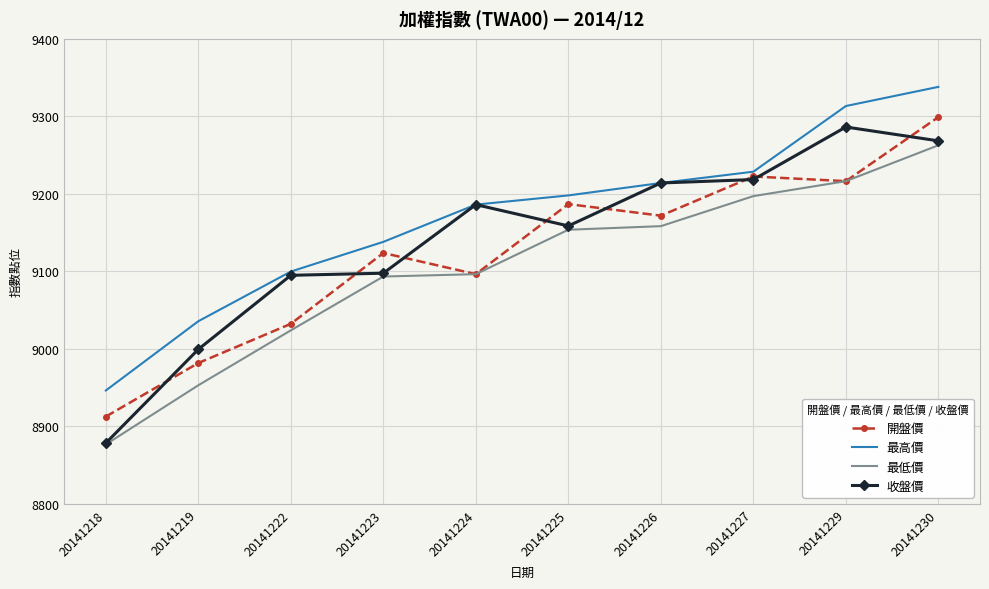

The value of 開盤價 at 20141218 is 8912.8. True or false?

True